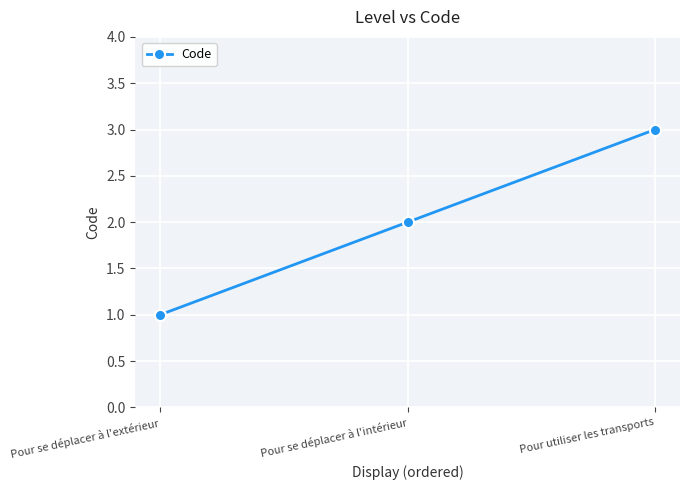

Rank the categories by value from highest to lowest.

Pour utiliser les transports, Pour se déplacer à l'intérieur, Pour se déplacer à l'extérieur